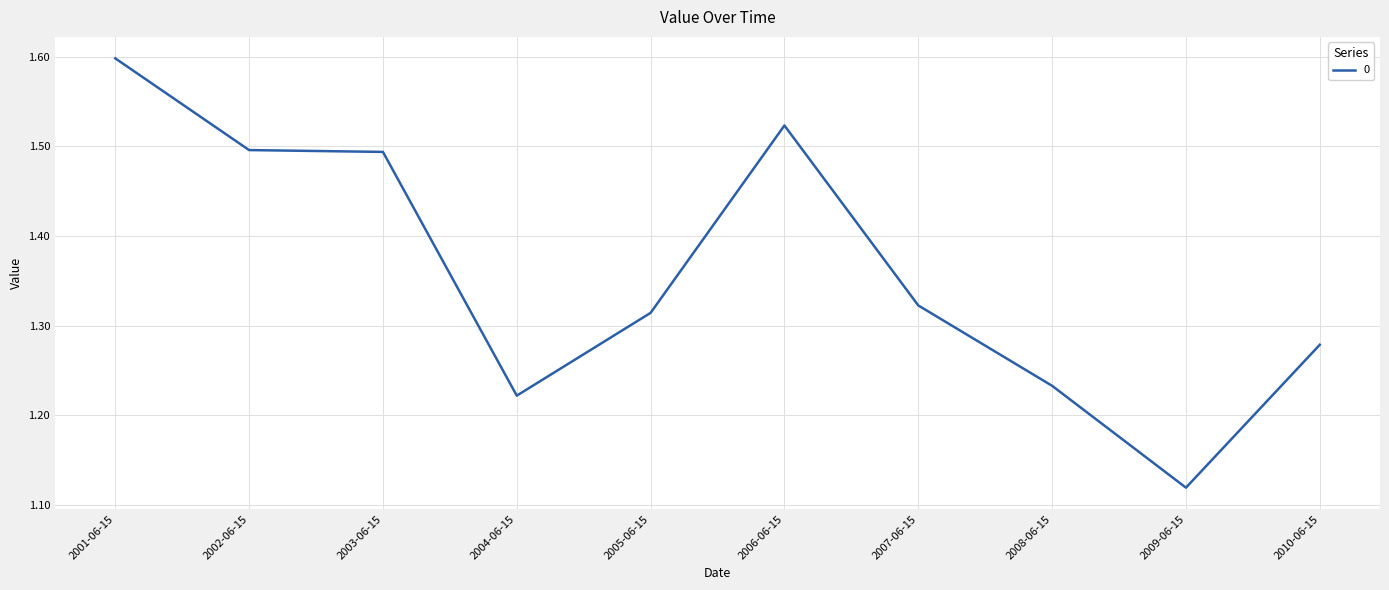

The chart shows a value of 1.5 at 2002-06-15. True or false?

True